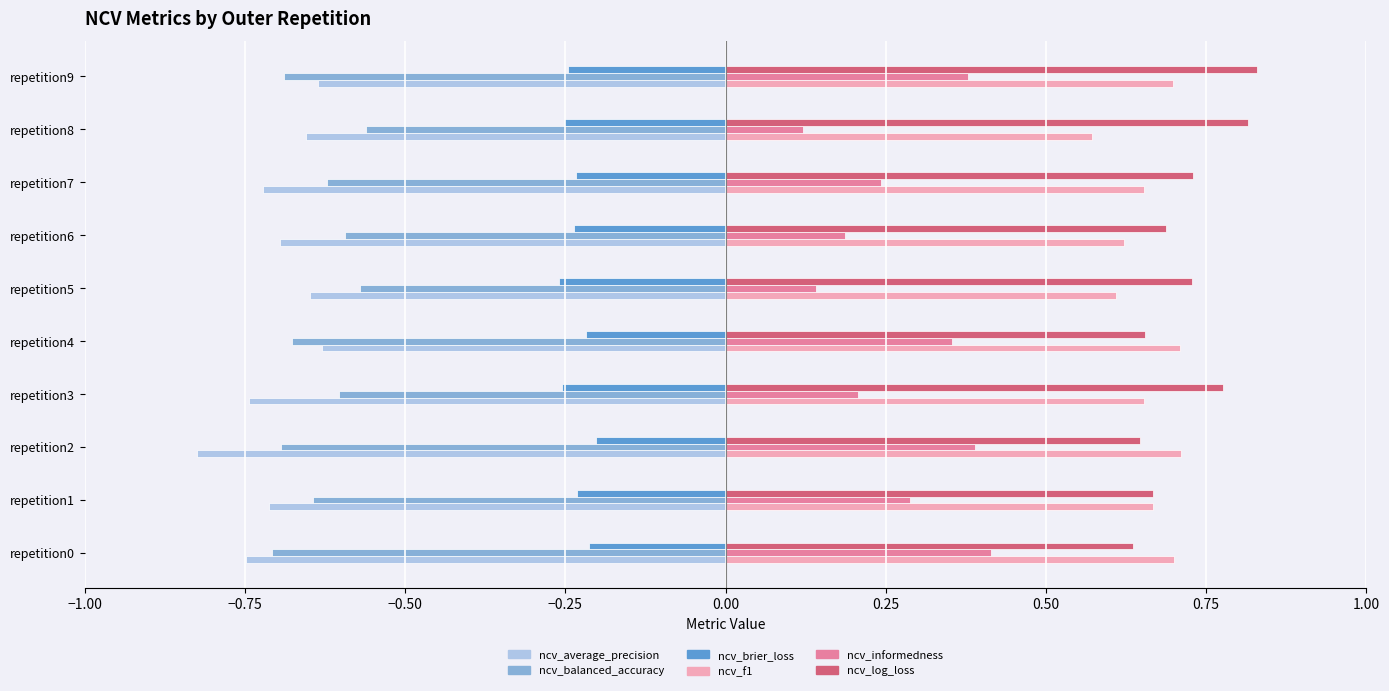

Which label corresponds to the smallest value in the chart?

repetition2